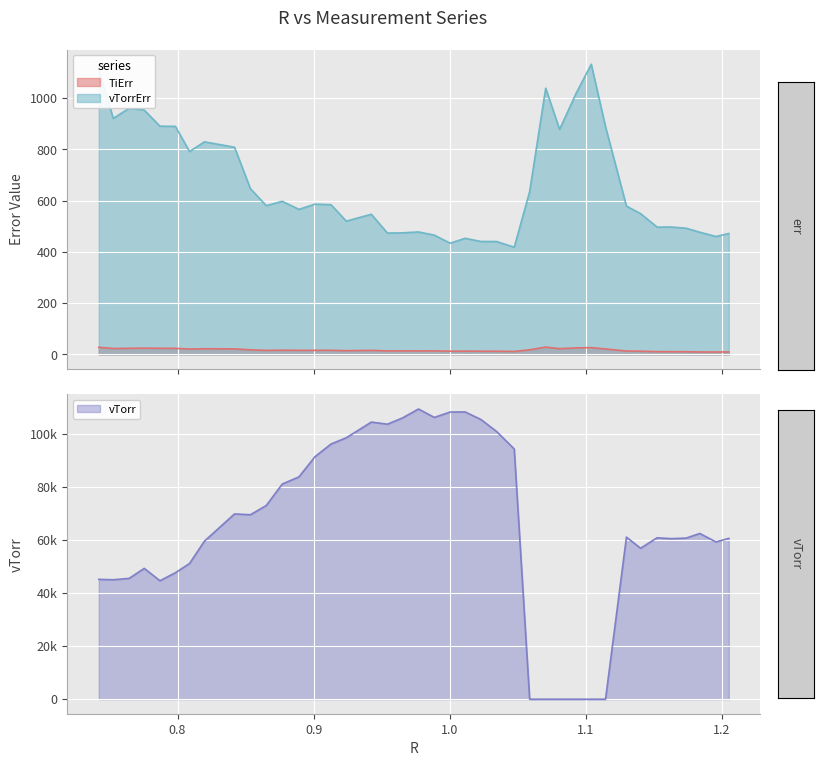

True or false: TiErr and vTorrErr intersect in this chart.

False